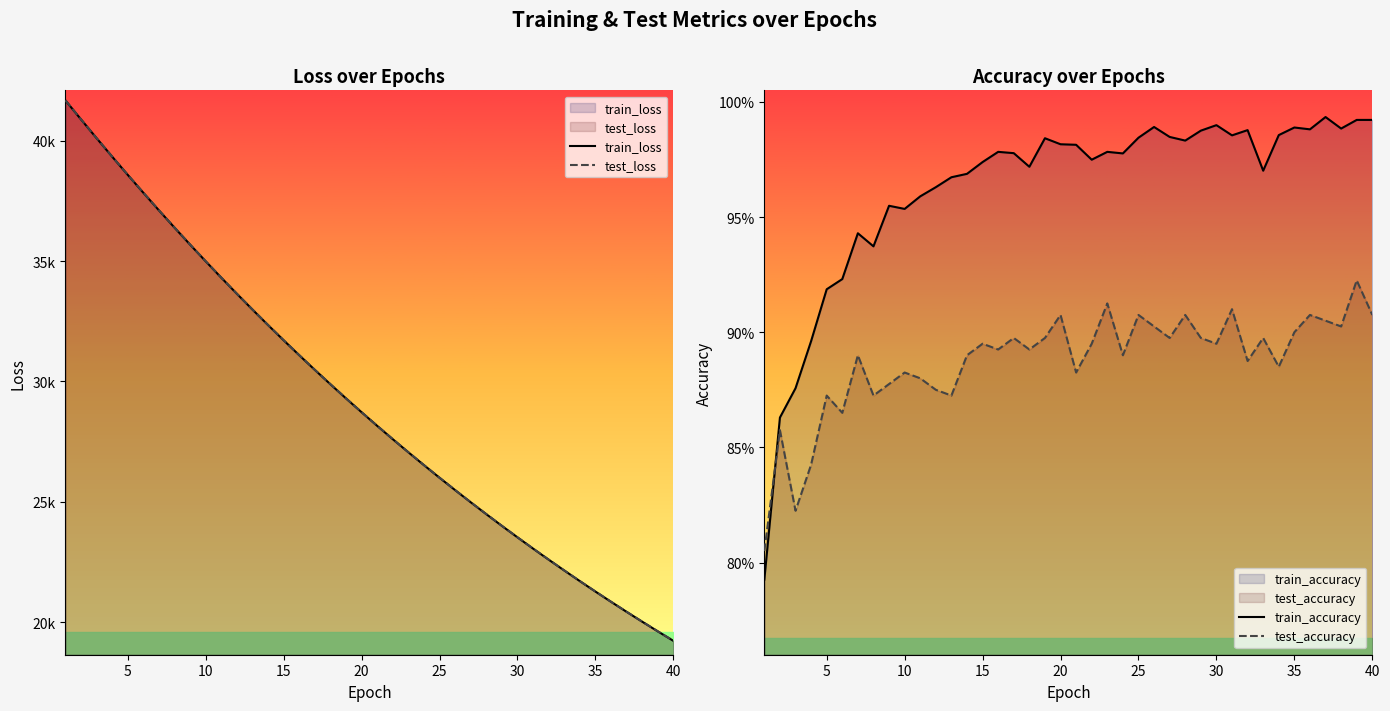

What are all the series names shown in the legend?

train_loss, test_loss, train_accuracy, test_accuracy